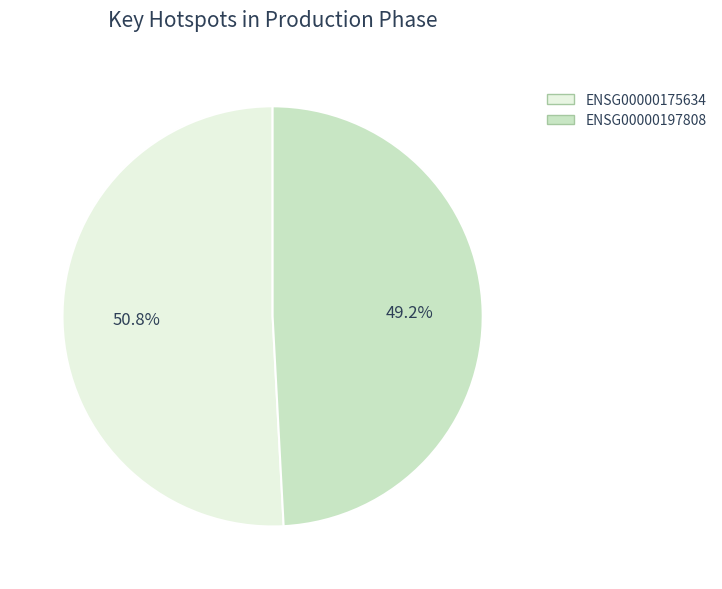

Does ENSG00000197808 account for over 50% of the chart?

No